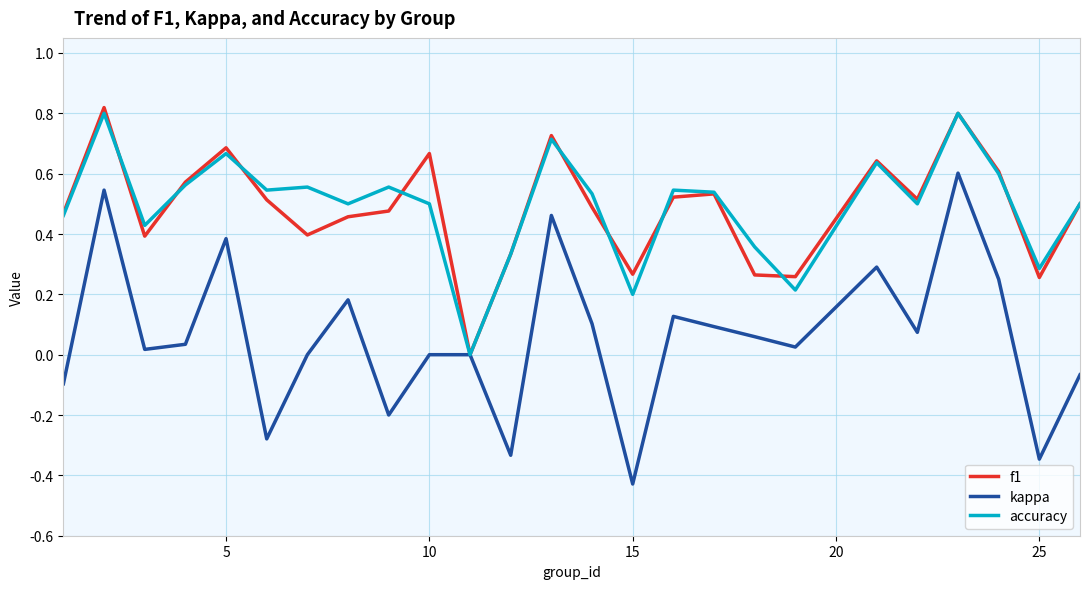

How many positive values does the f1 series have?

24